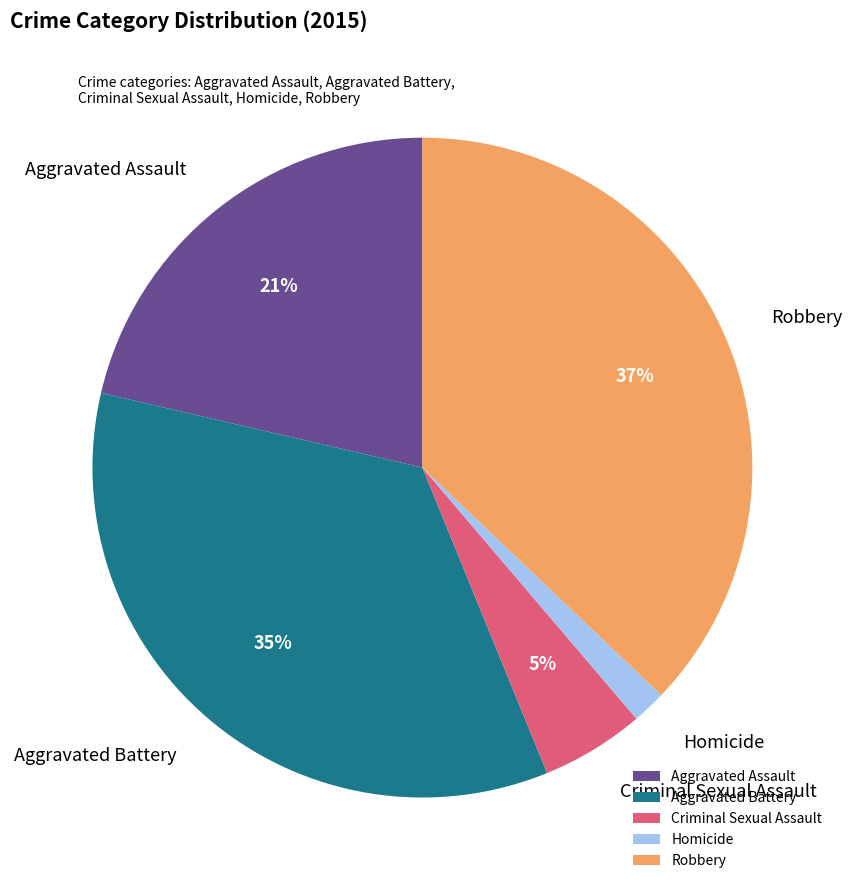

Approximately how many times larger is the value at Robbery compared to Aggravated Battery?

1.1